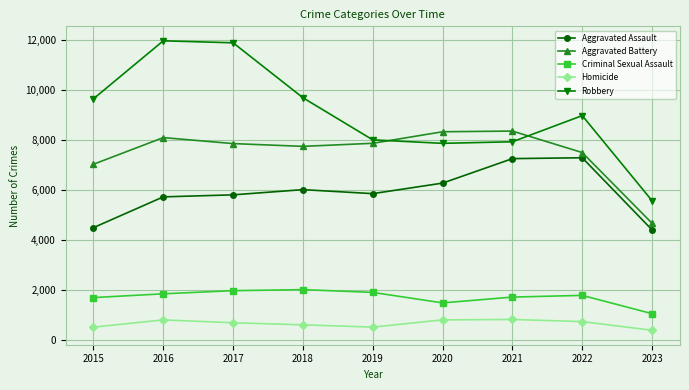

What is the difference between the second highest and minimum values in the Homicide series?

415